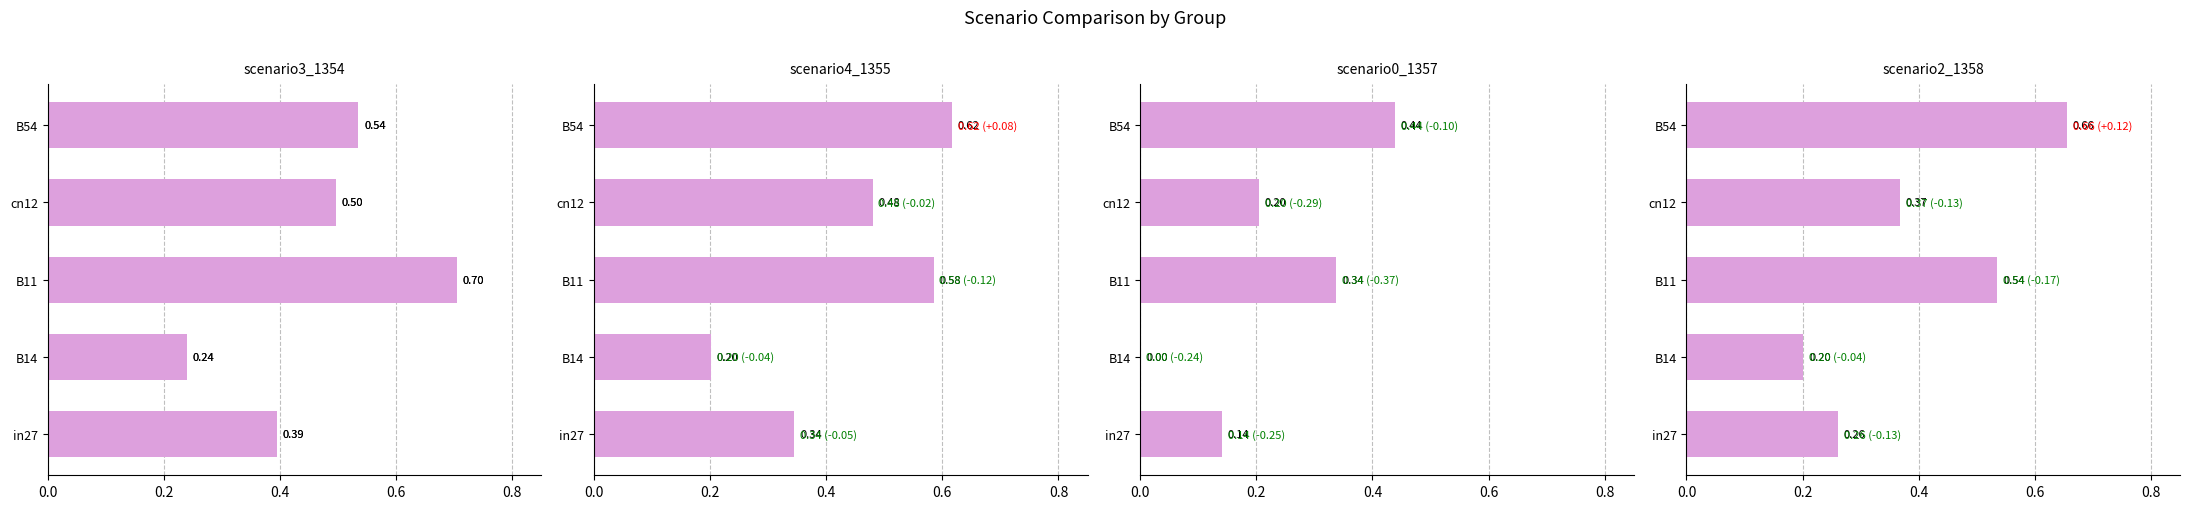

Reading left to right, extract all data points from this chart.

job641_scenario3_1354: 0.4	0.2	0.7	0.5	0.5
job642_scenario4_1355: 0.3	0.2	0.6	0.5	0.6
job643_scenario0_1357: 0.1	0.0	0.3	0.2	0.4
job644_scenario2_1358: 0.3	0.2	0.5	0.4	0.7